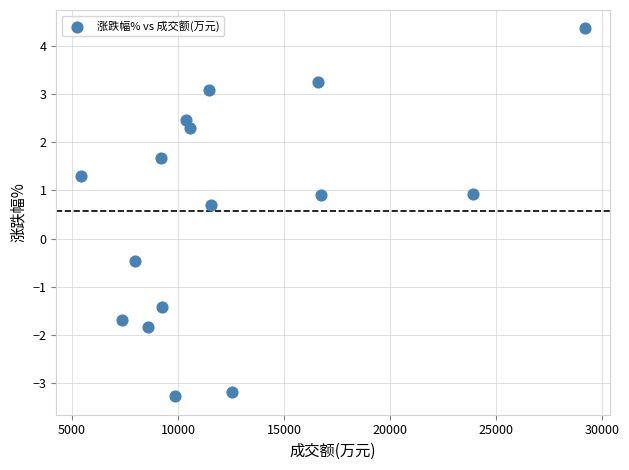

What is the range of X values (max minus min)?

23760.0